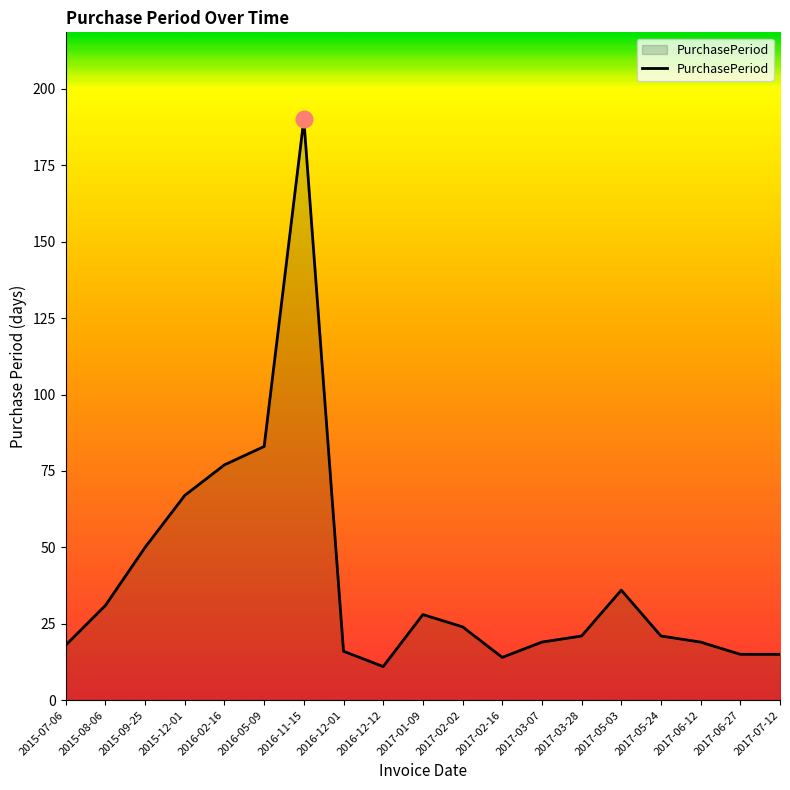

Which category has the highest value across all series?

2016-11-15